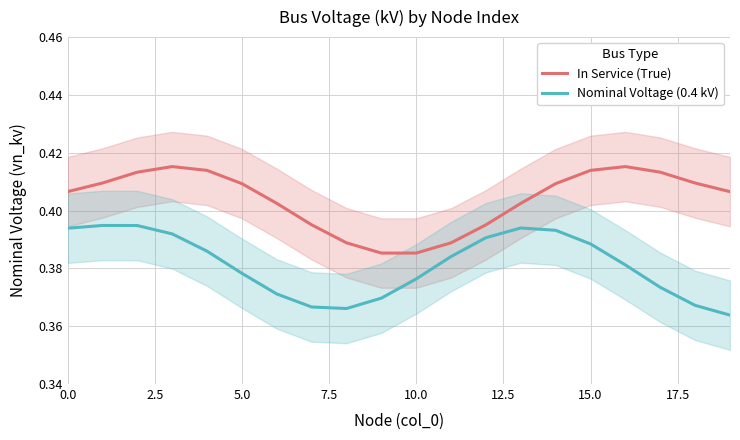

True or false: Nominal Voltage (0.4 kV) and In Service (True) intersect in this chart.

False